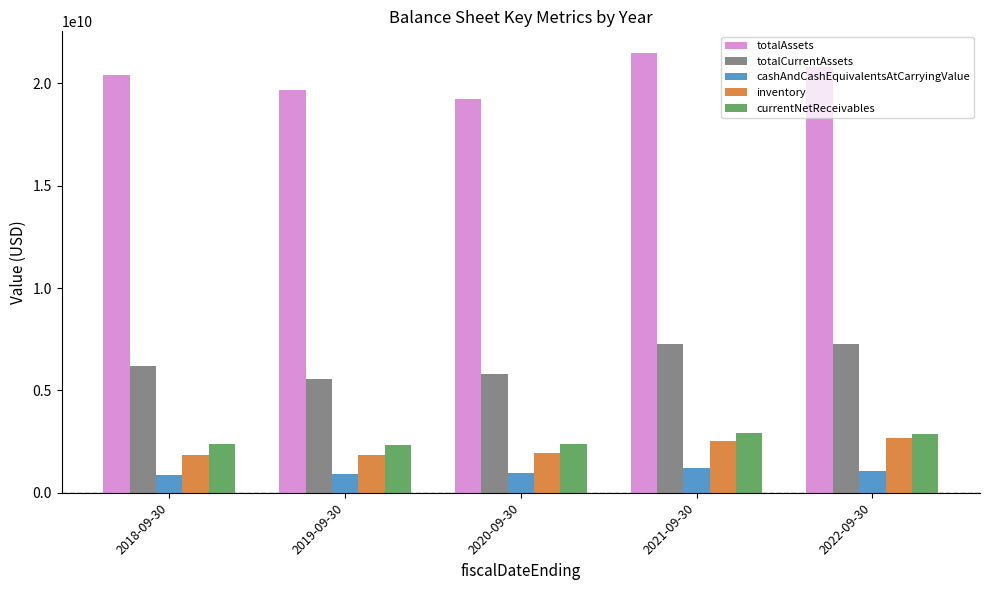

What is the highest value of the inventory series?

2676000000